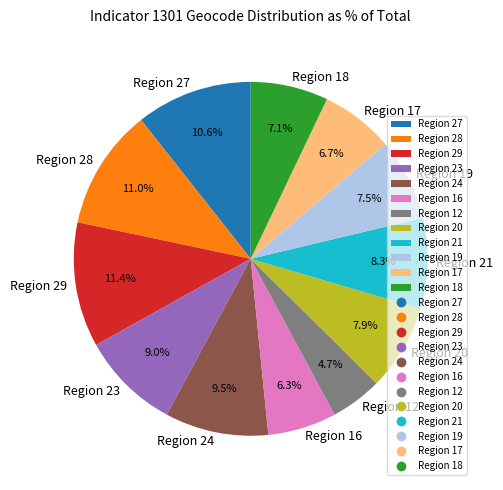

Count the number of slices in the pie.

12